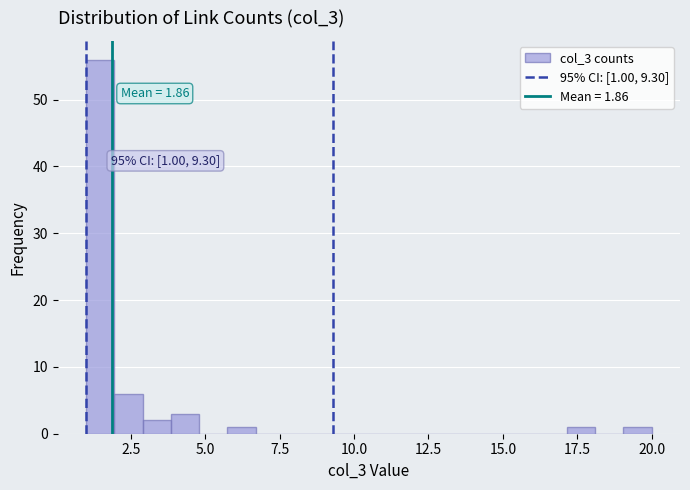

Read against the x-axis, roughly where is the centre of the tallest bar?

1.5